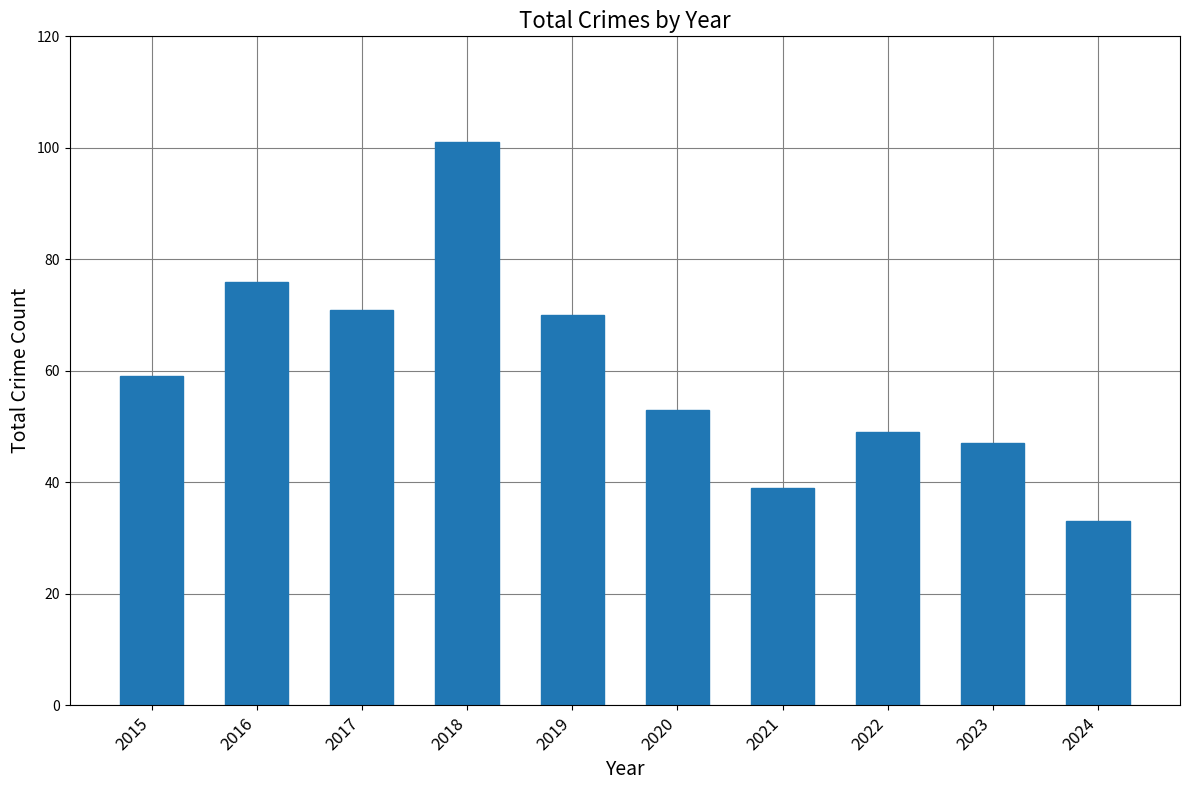

What is the sum of the values at 2024 and 2018?

134